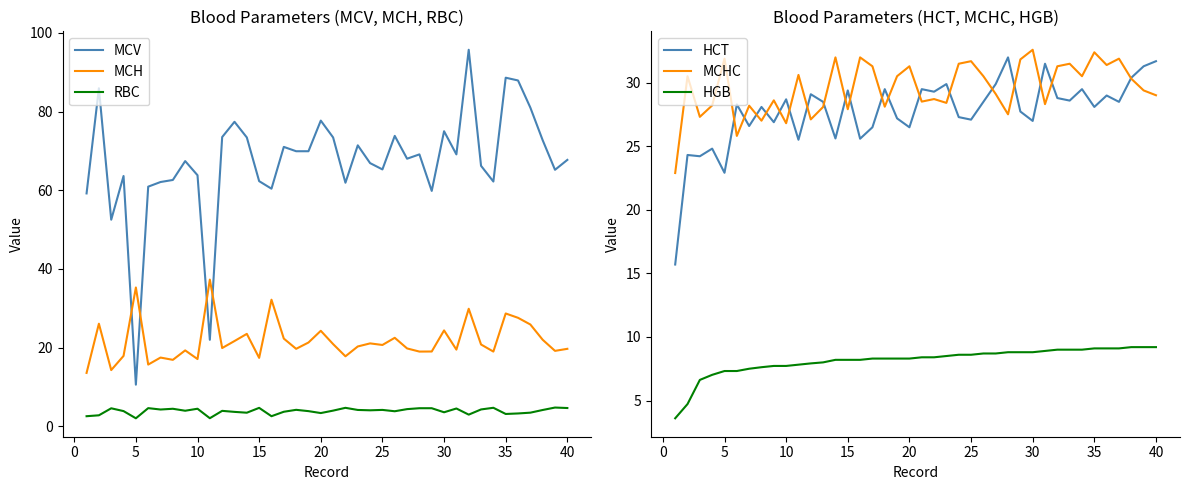

Which series ends up on top after the final intersection of MCV and MCH?

MCV